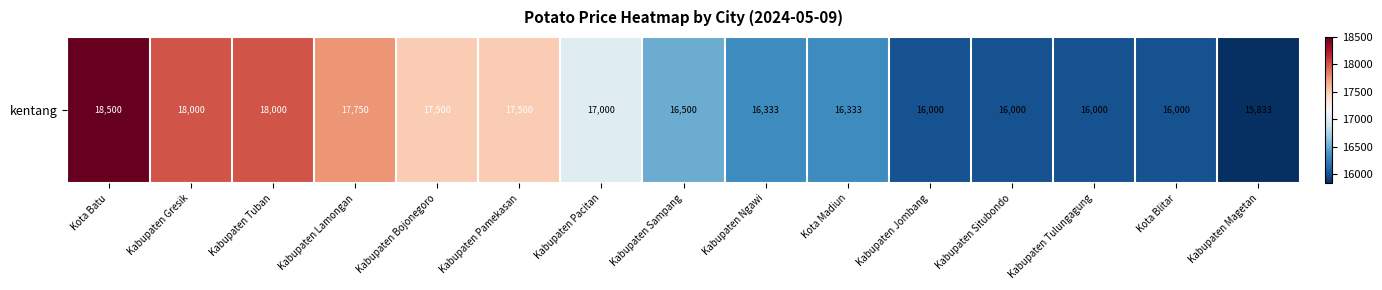

What is the sum of the values at Kabupaten Situbondo and Kabupaten Pamekasan?

33500